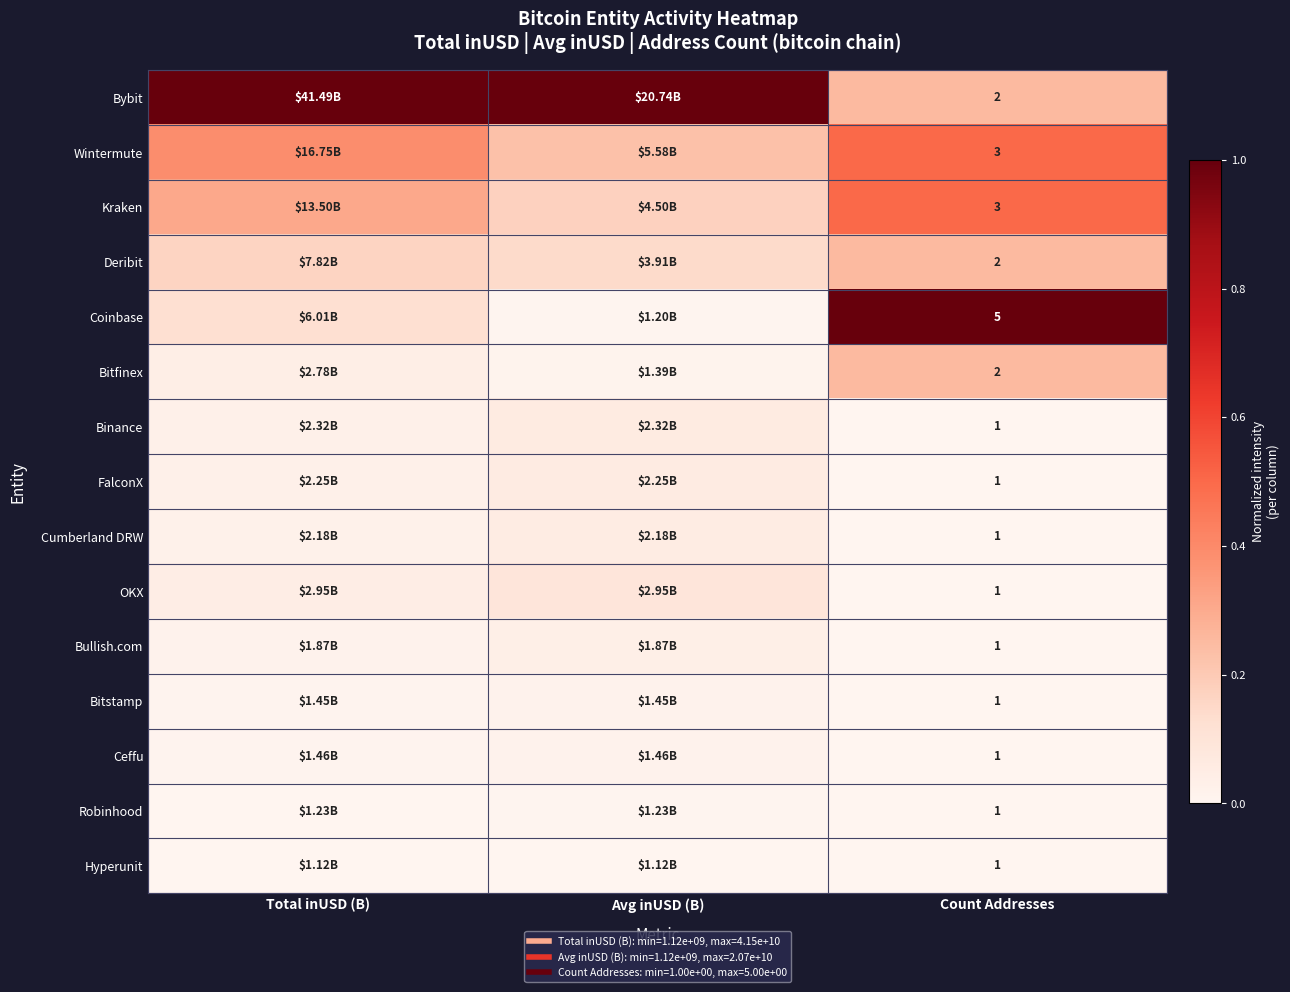

Which series has the largest total across all categories?

Bybit